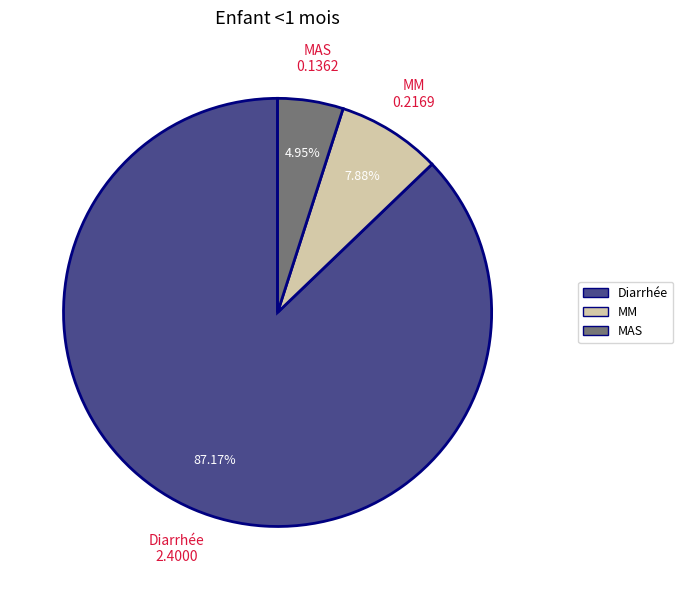

Does Diarrhée account for over 50% of the chart?

Yes